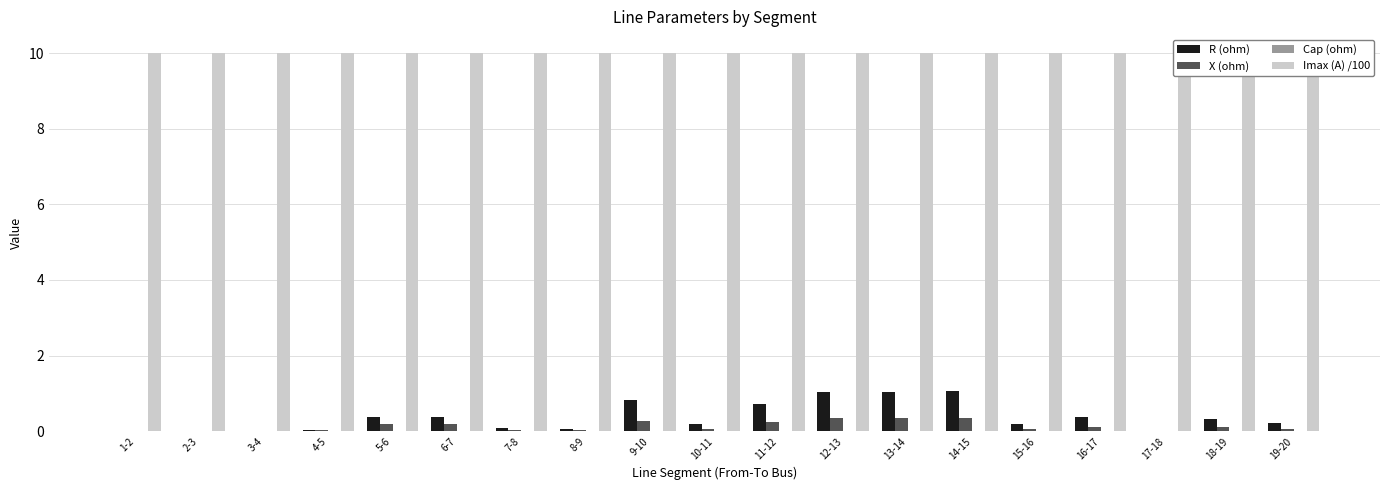

What is the total value across all series at 15-16?

10.3